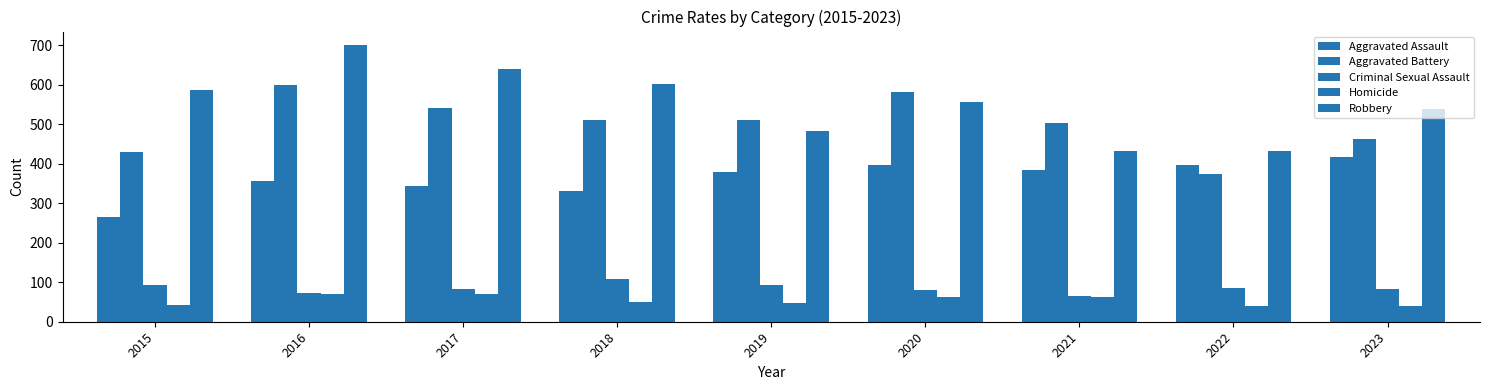

What is the value of the Aggravated Battery bar at the 4th from the left?

512